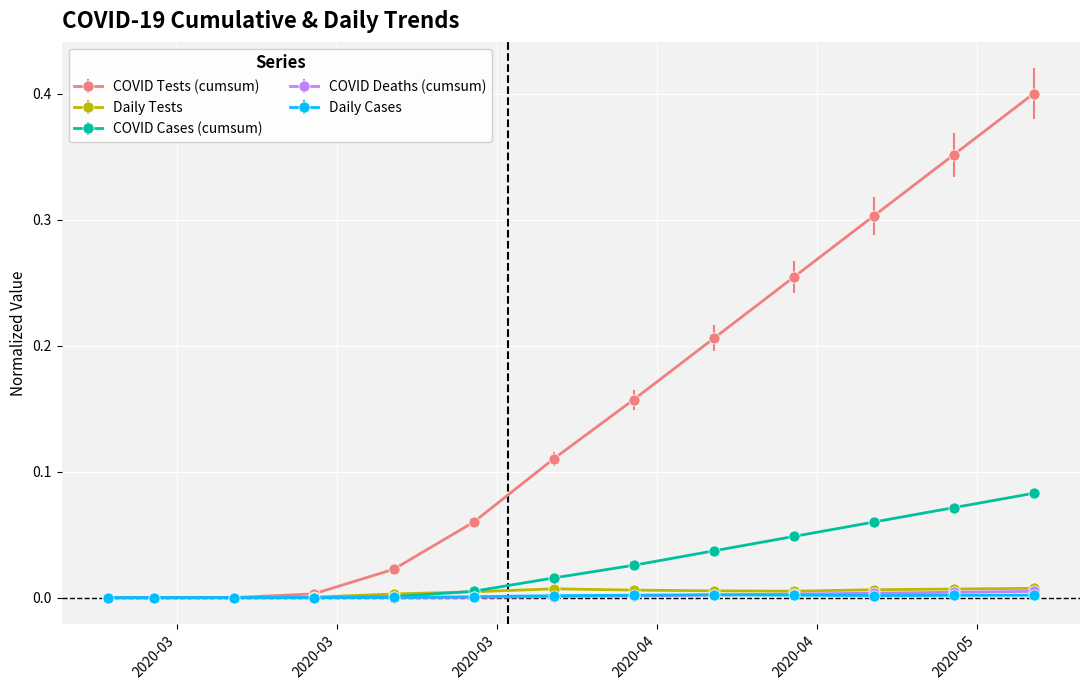

Which series has the largest total across all categories?

COVID Tests (cumsum)